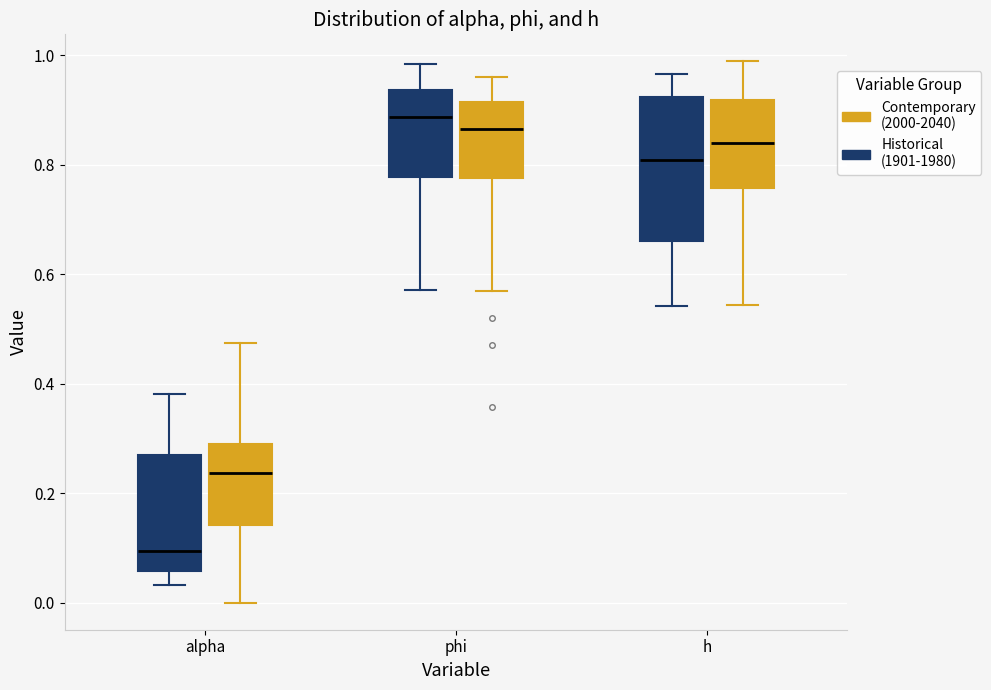

Which box has the lowest median line?

alpha (Historical (1901-1980))